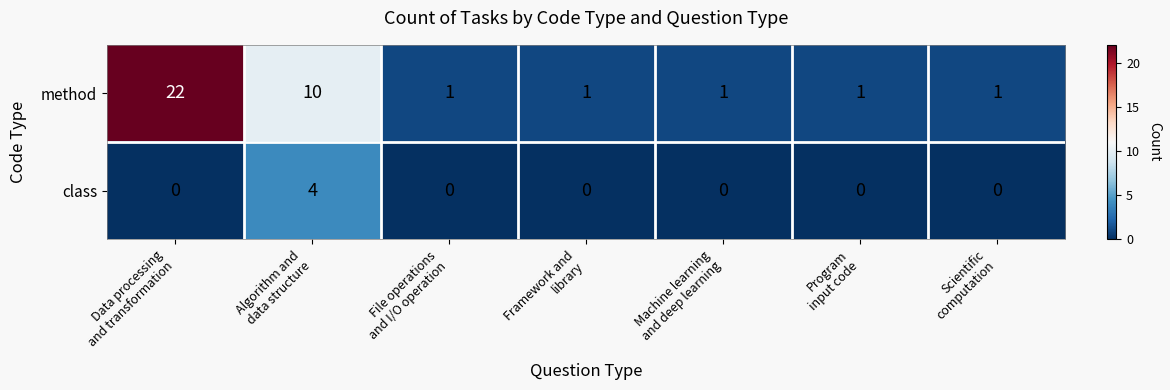

Reading right to left, what are all the values shown in this chart?

method: 1	1	1	1	1	10	22
class: 0	0	0	0	0	4	0